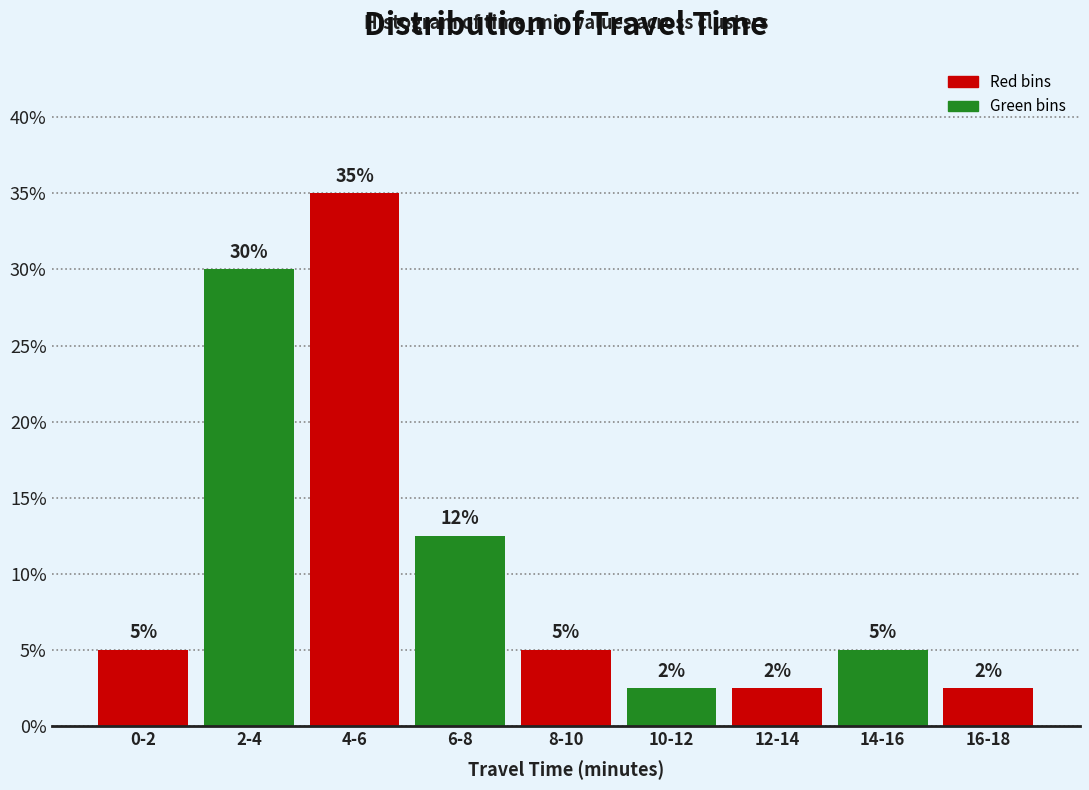

What value does the data have at 12-14?

2.5